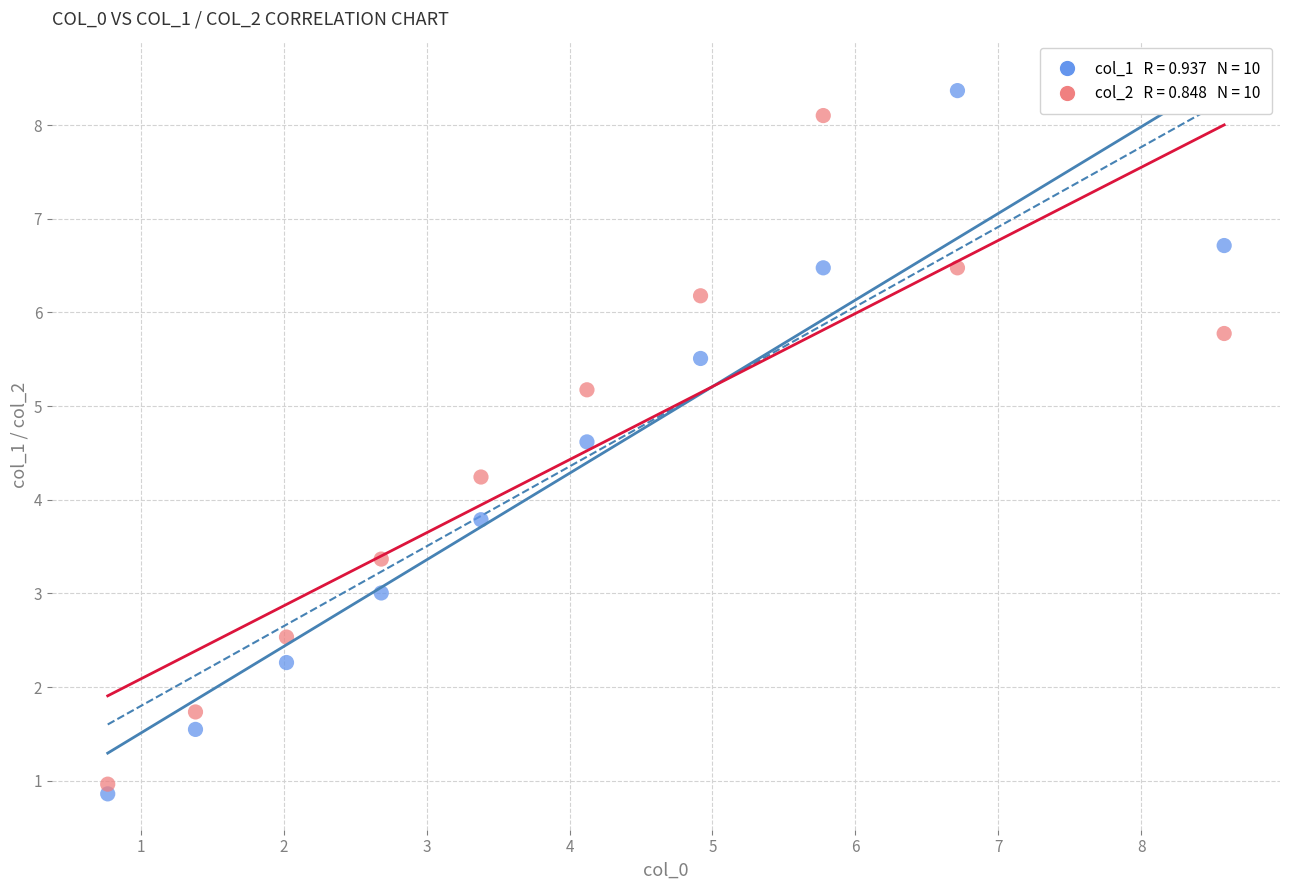

Across all data points, what is the range of Y values (max minus min)?

7.5